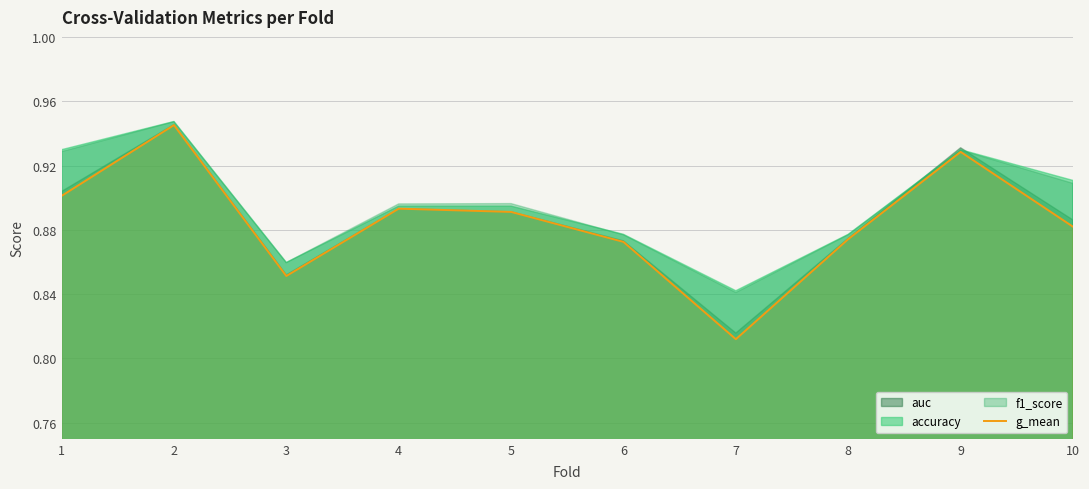

What is the approximate value at 6?

0.9